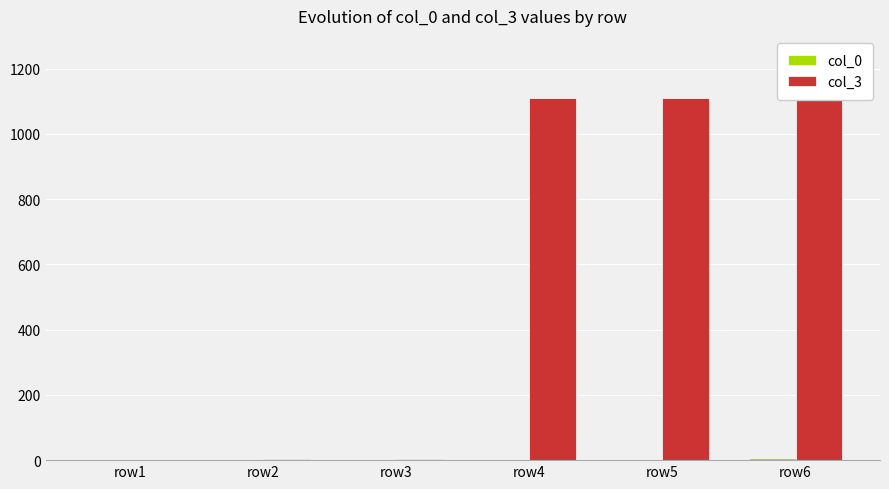

At how many categories does at least one series exceed 926?

3